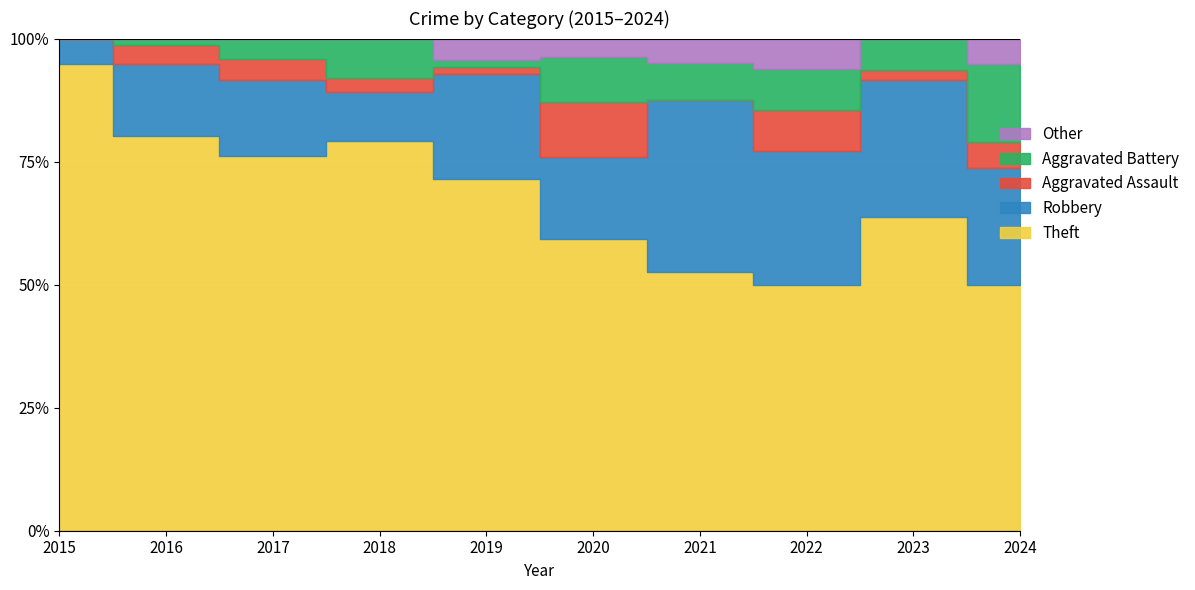

What is the sum of the Robbery values at 2022 and 2020?

22